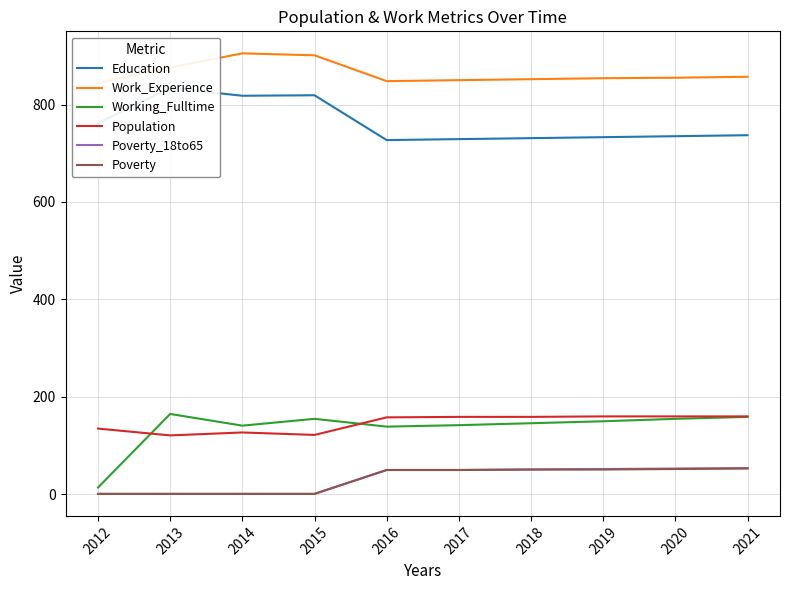

Rank the categories by Education value from lowest to highest.

2016, 2017, 2018, 2019, 2020, 2021, 2012, 2014, 2015, 2013